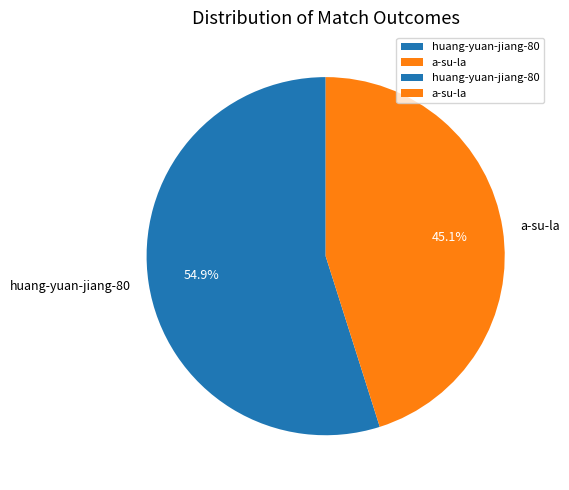

Is there any slice that represents more than half of the pie?

Yes